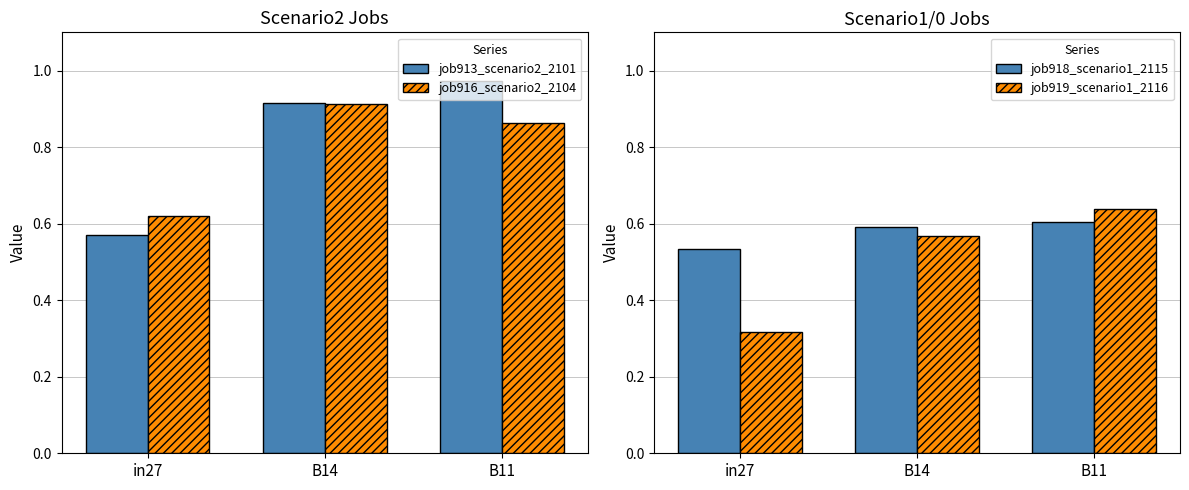

What is the label of the 3rd bar from the right?

in27